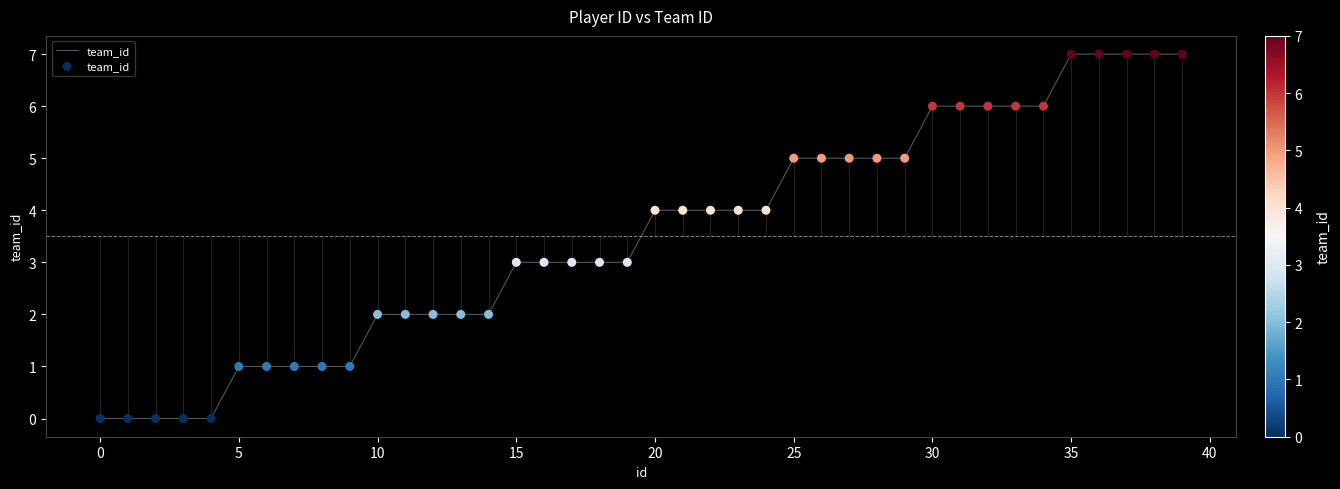

What is the maximum value shown in the chart?

7